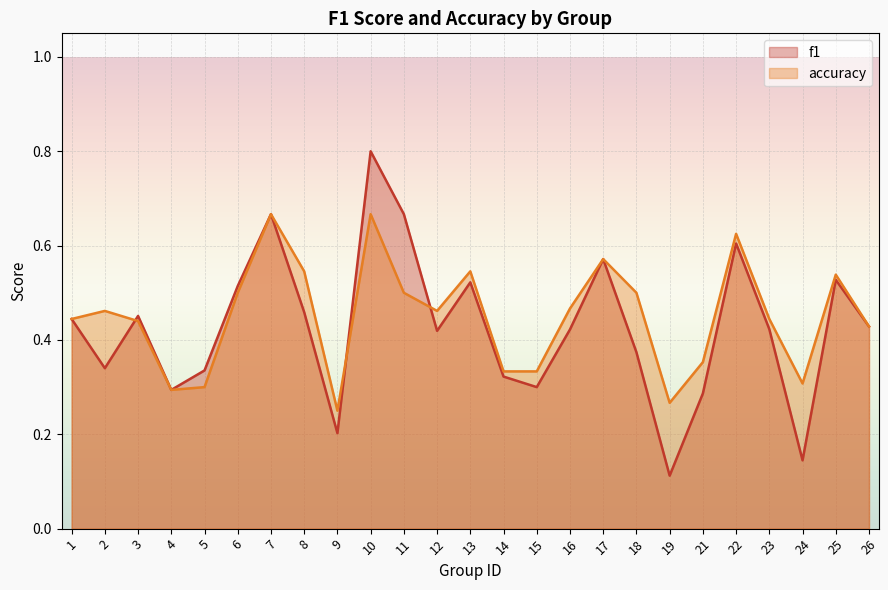

List the series in order of their overall mean, highest first.

accuracy, f1